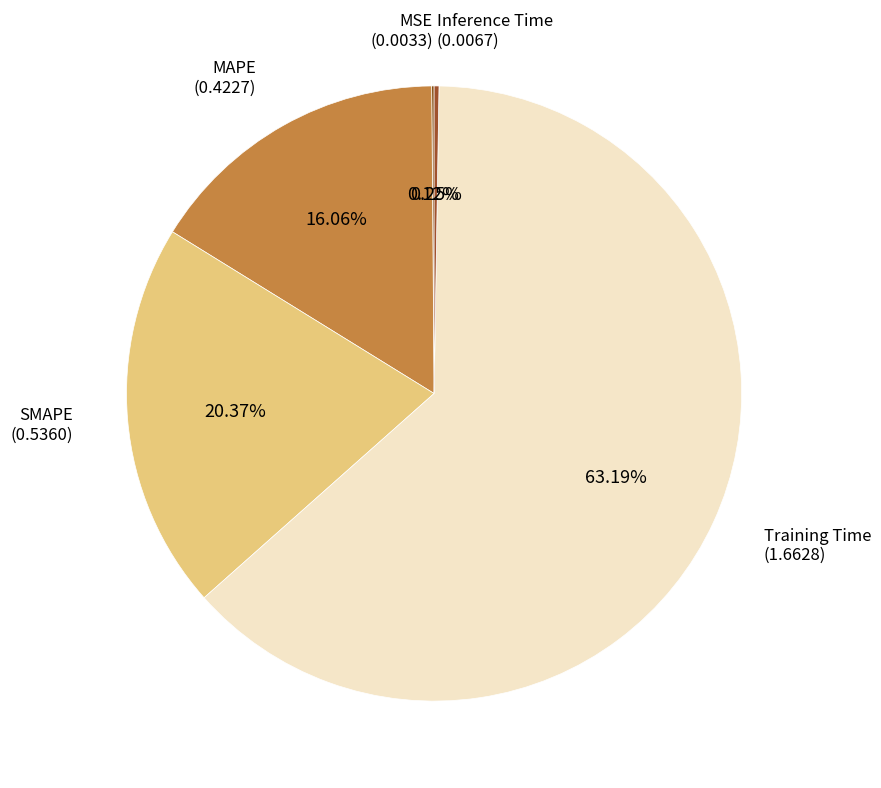

To the nearest percent, what is the average slice percentage?

20%